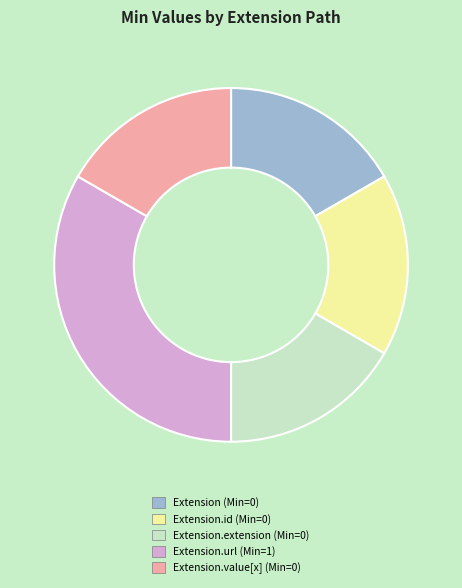

Does any single category account for the majority?

No